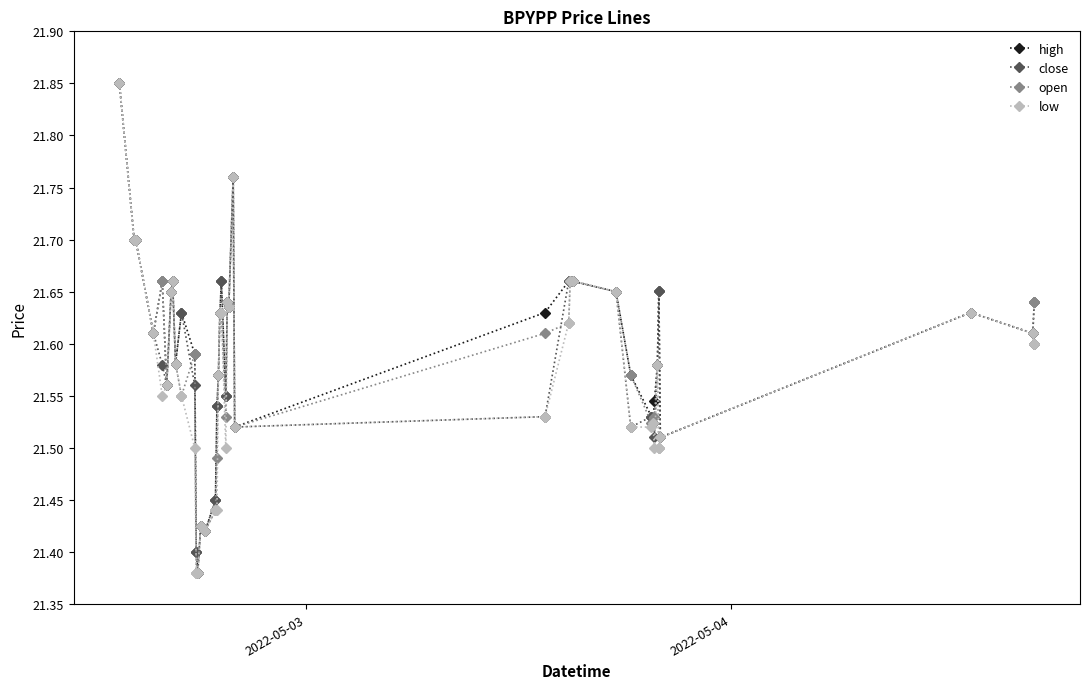

How many open values are between 21 and 22?

40